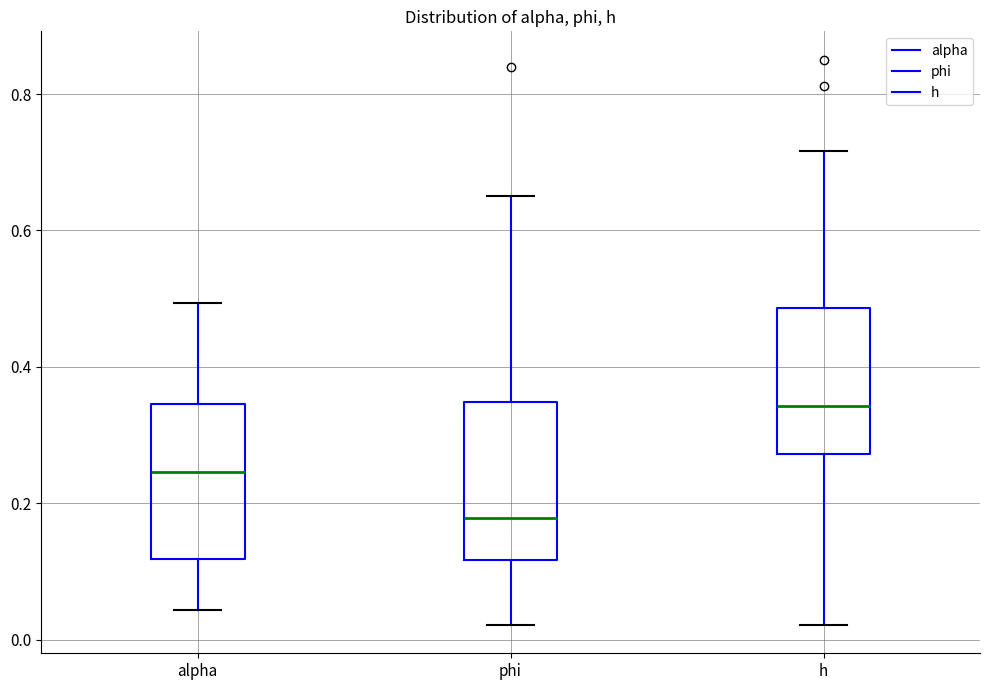

Which box's median line is the highest?

h